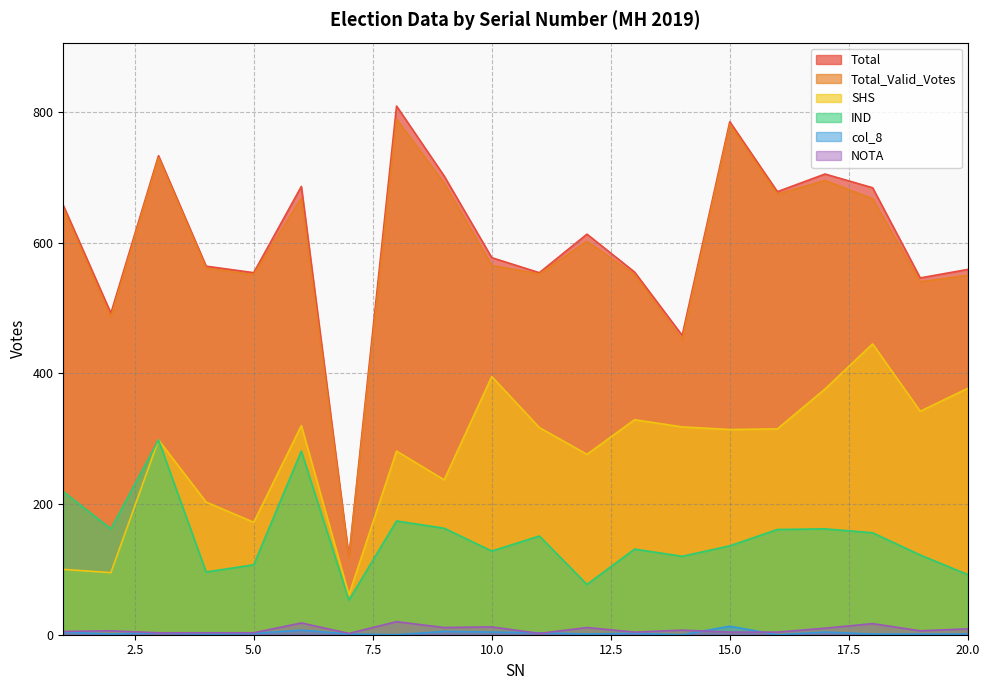

Which label corresponds to the largest value in the chart?

8